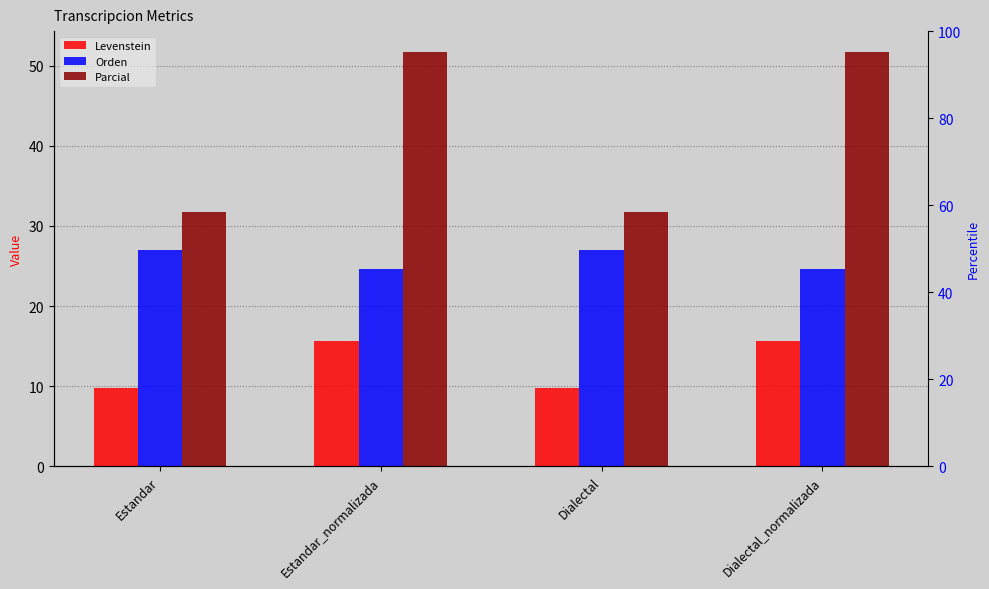

Which series has the largest range (max minus min)?

Parcial